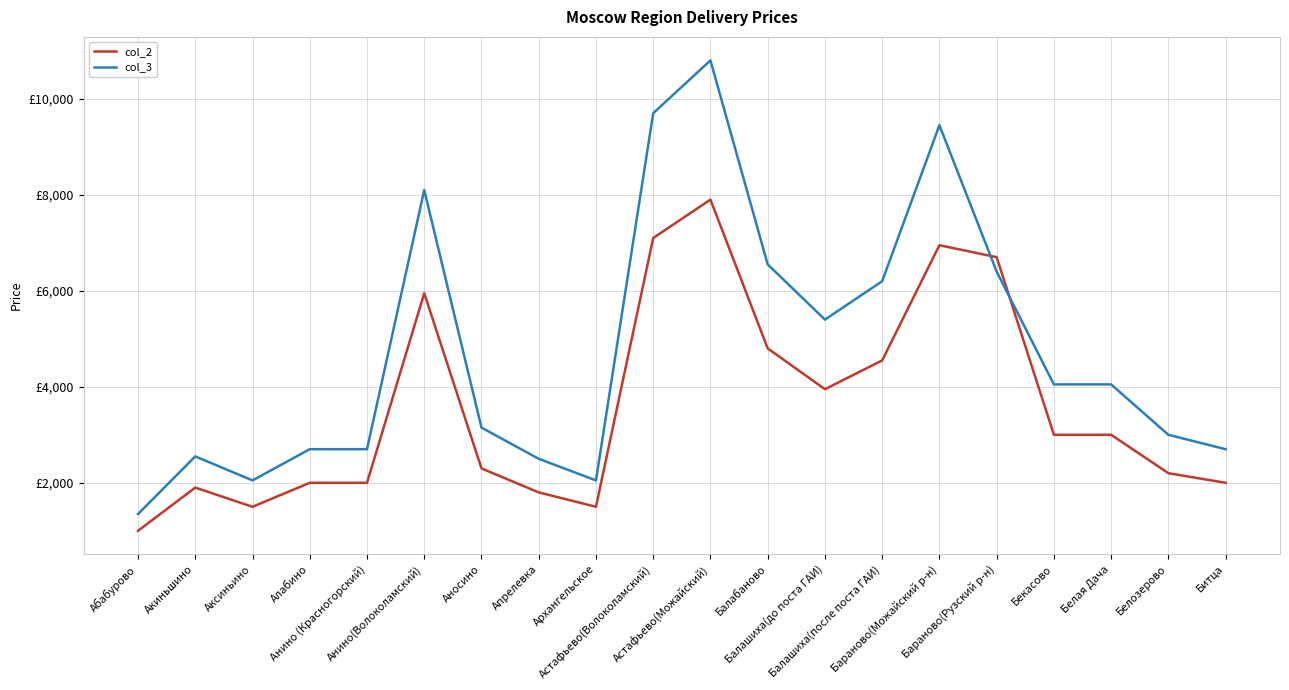

What is the lowest value of the col_2 series?

1000